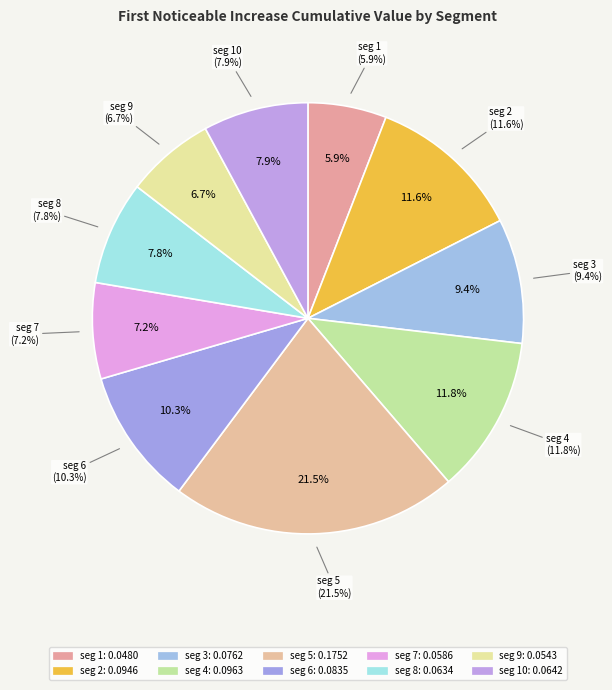

Between signal segment 5 and signal segment 4, which is larger?

signal segment 5